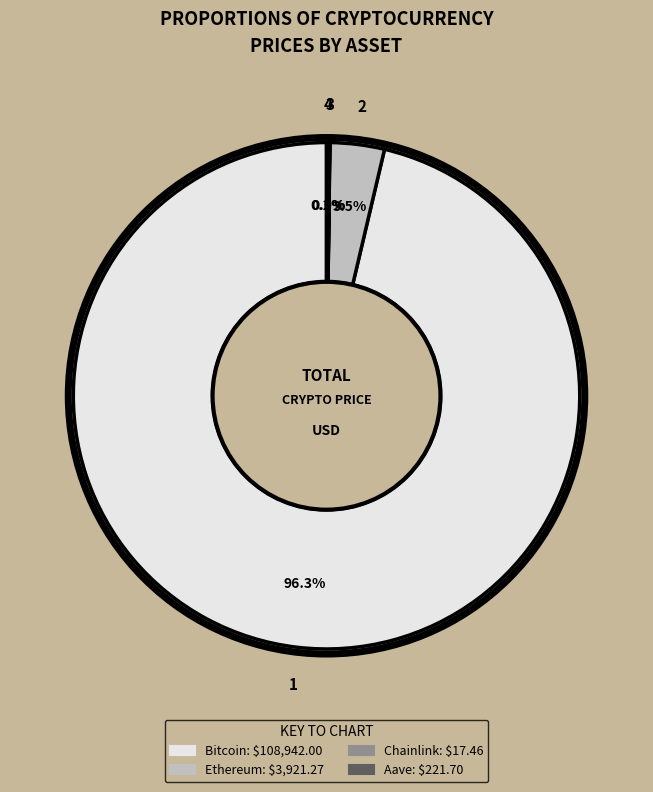

Is there any slice that represents more than half of the pie?

Yes